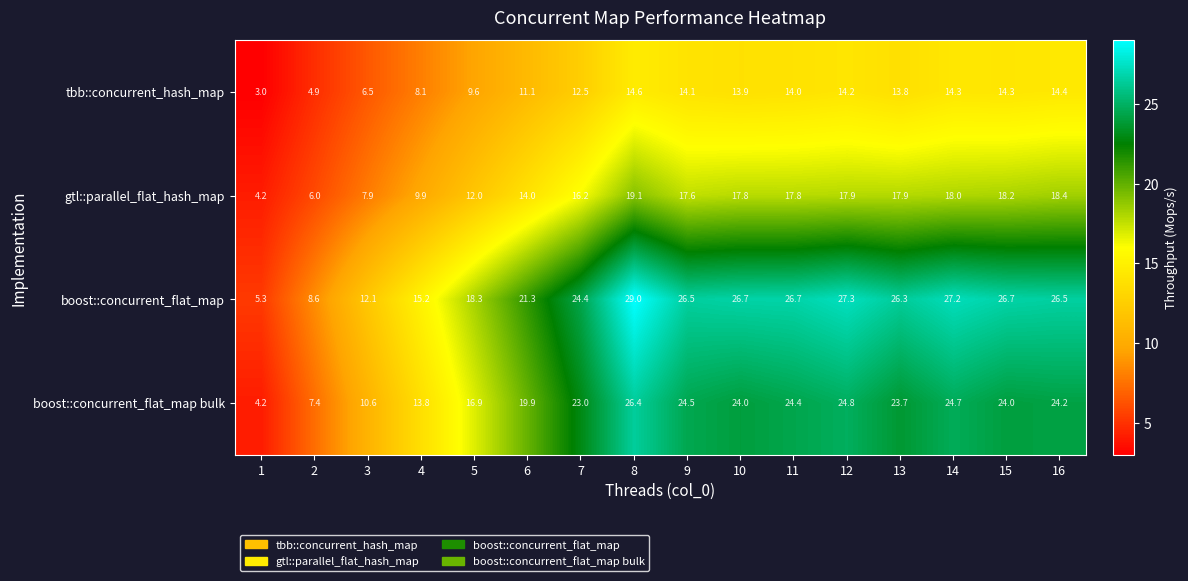

What is the difference between the boost::concurrent_flat_map bulk values at 6 and 11?

4.5